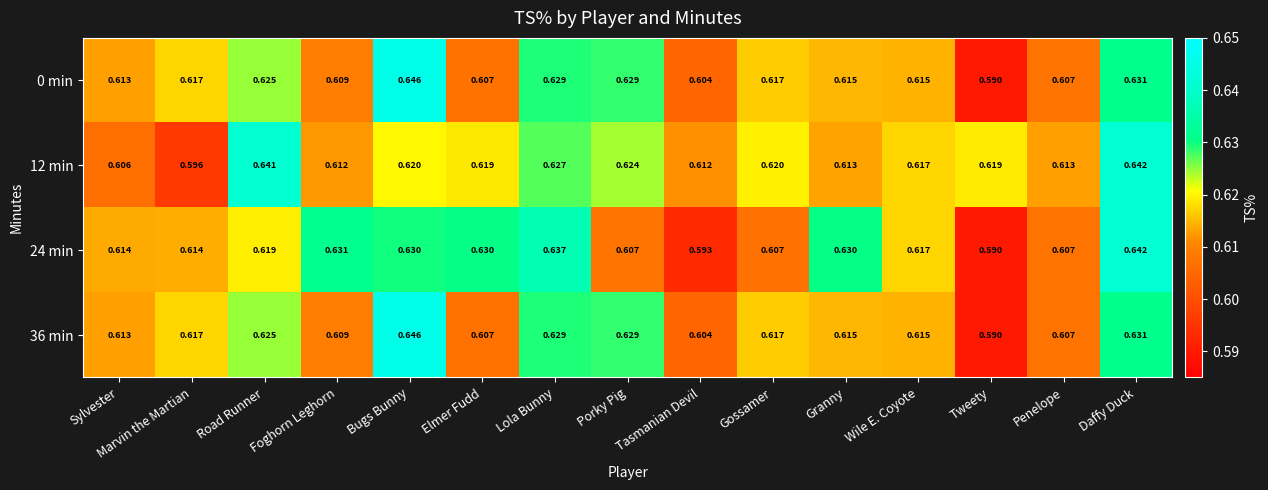

At which label is 24 min closest to 0?

Tweety